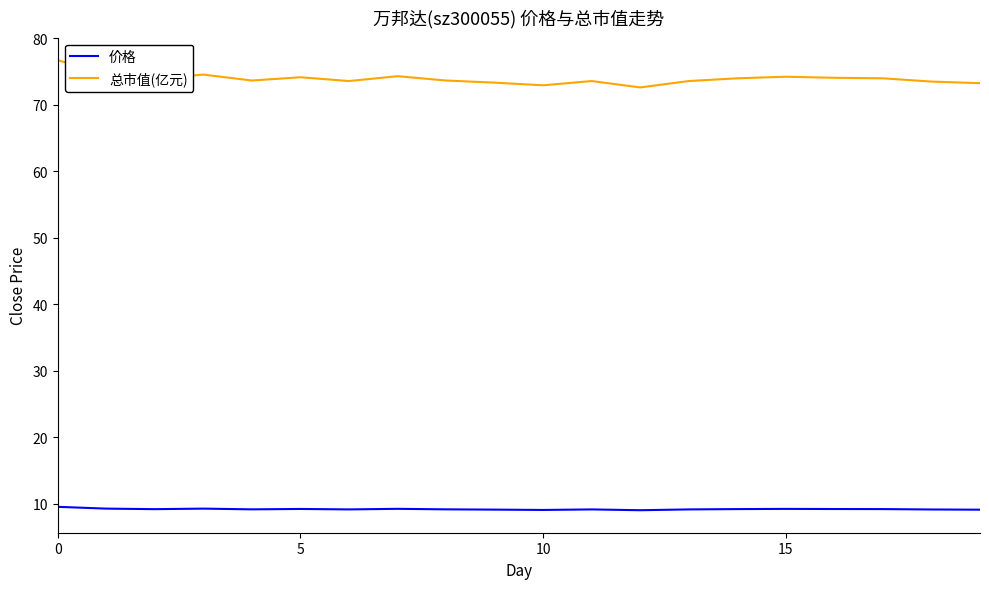

Which series has the widest spread of values?

总市值(亿元)